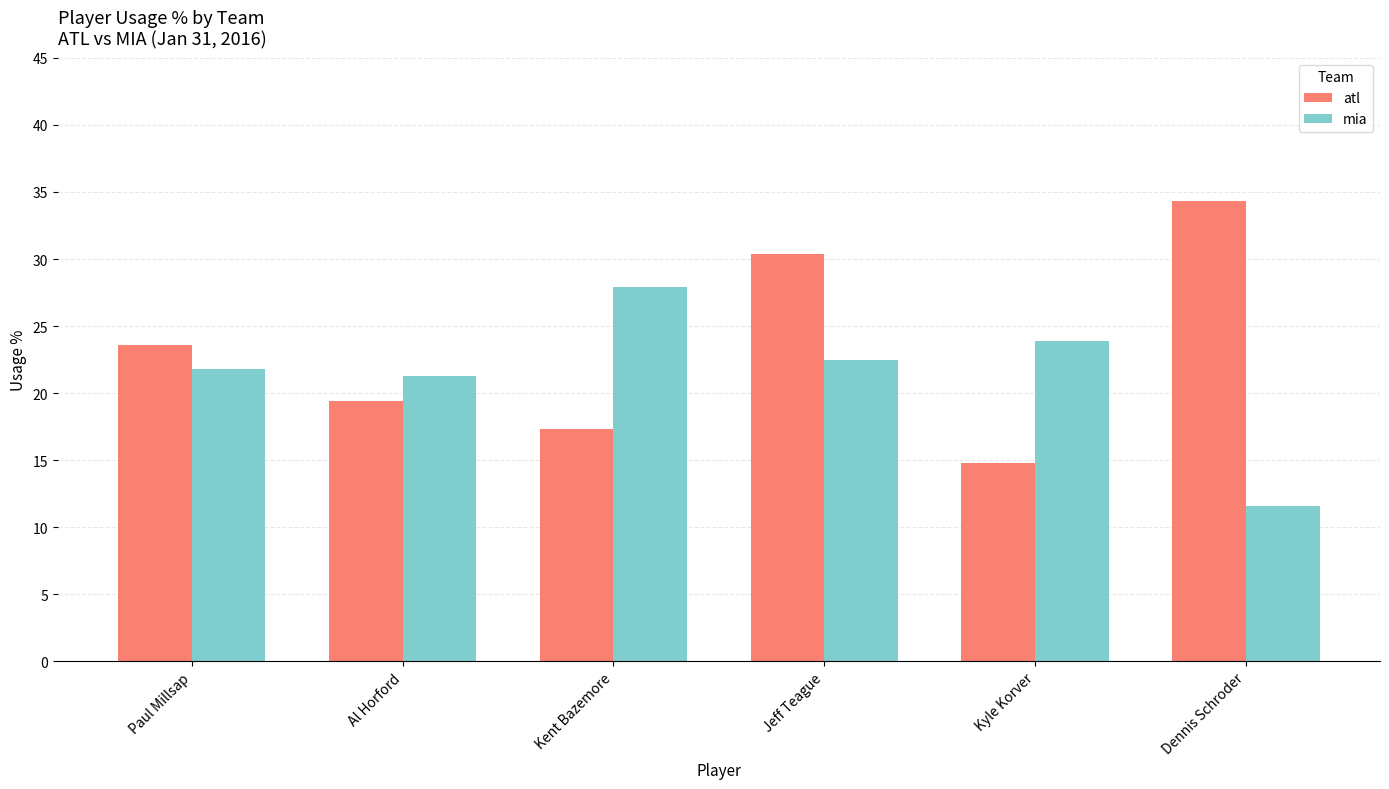

How many values in the atl series exceed 23?

3